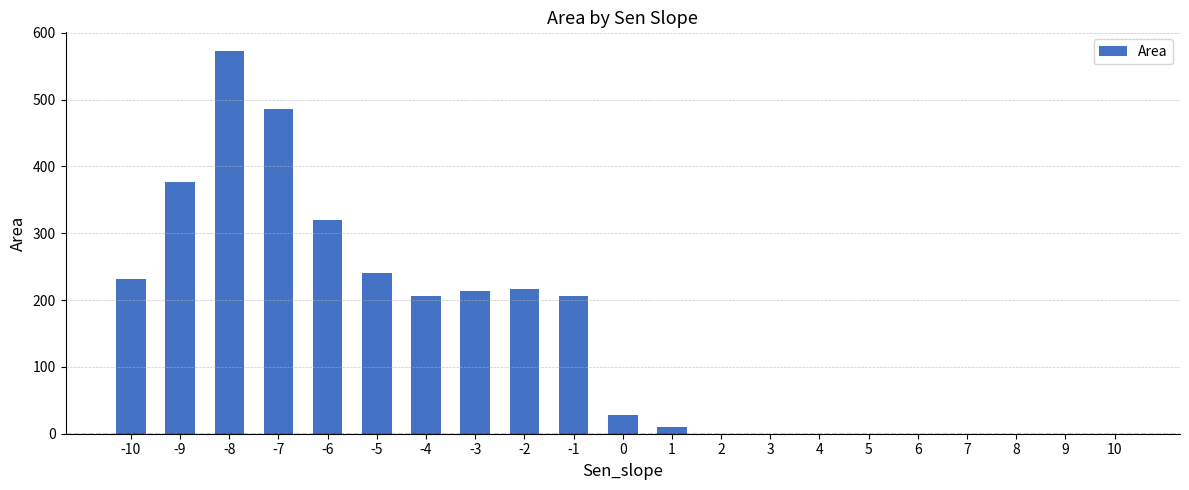

What is the sum of all values?

3107.3